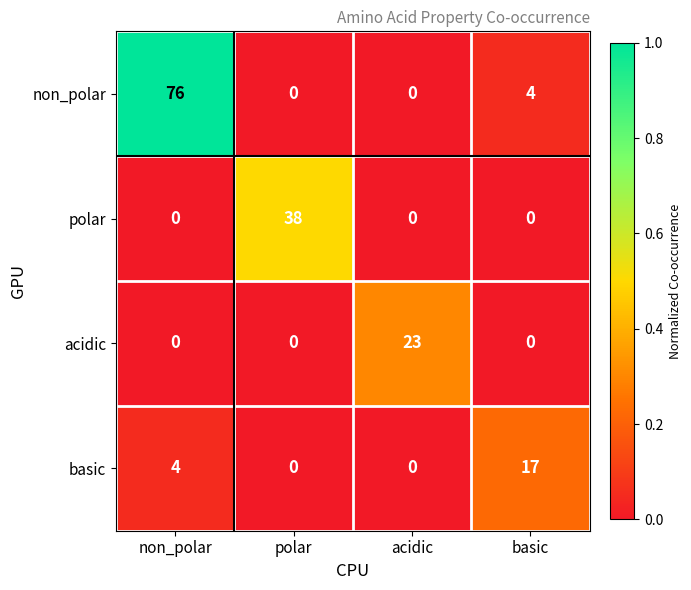

Which series changed the most between non_polar and polar?

non_polar